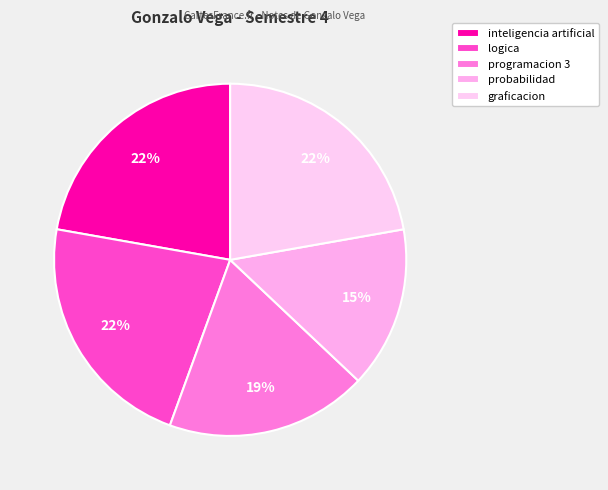

Combined, do programacion 3 and inteligencia artificial account for over 50%?

No